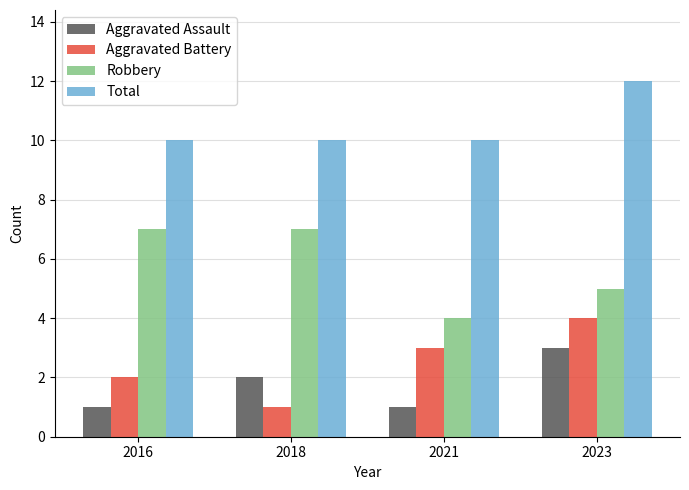

What is the greatest value displayed?

12